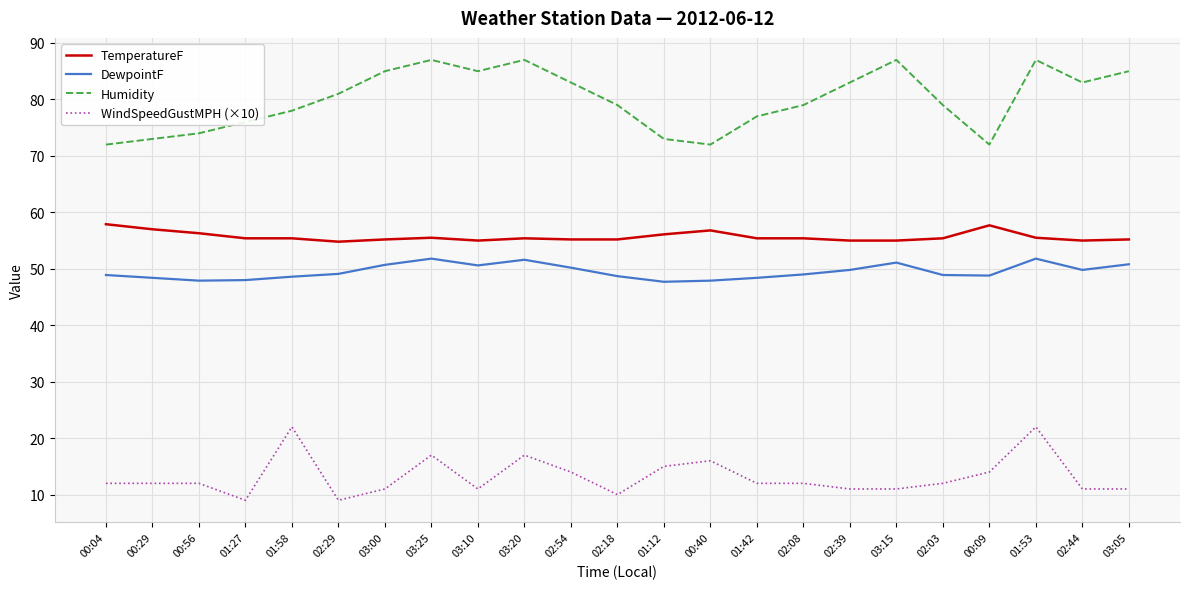

Rank the series by their maximum value, from highest to lowest.

Humidity, TemperatureF, DewpointF, WindSpeedGustMPH (×10)